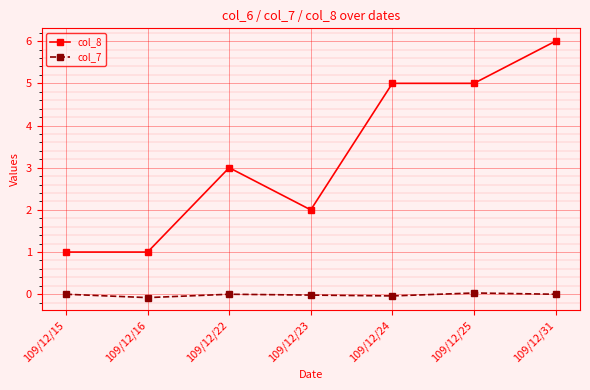

What is the value of the col_8 point at the 4th from the left?

2.0